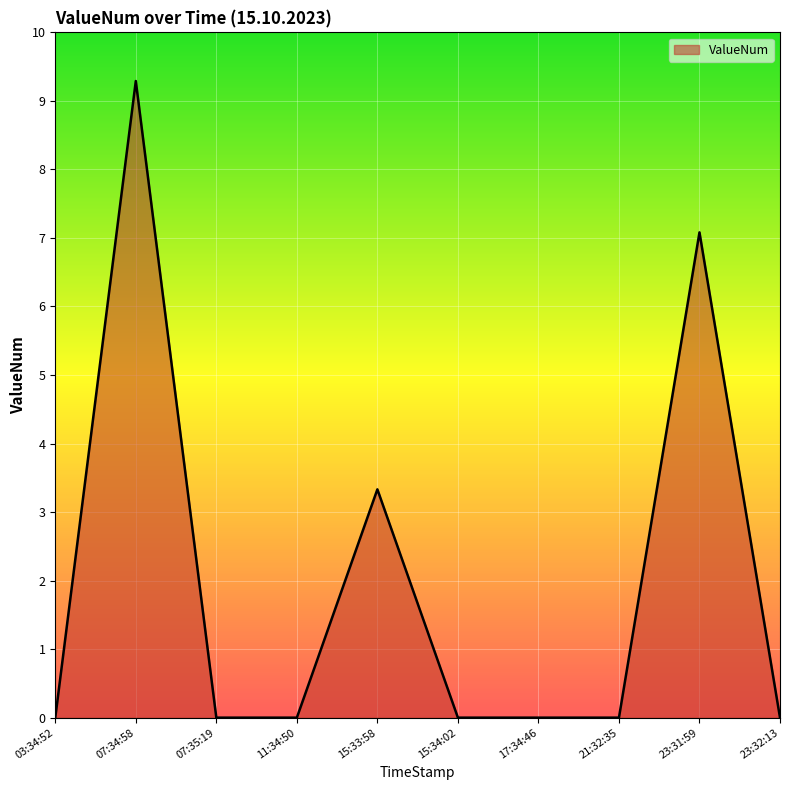

True or false: the data shows 11.5 at 23:31:59.

False